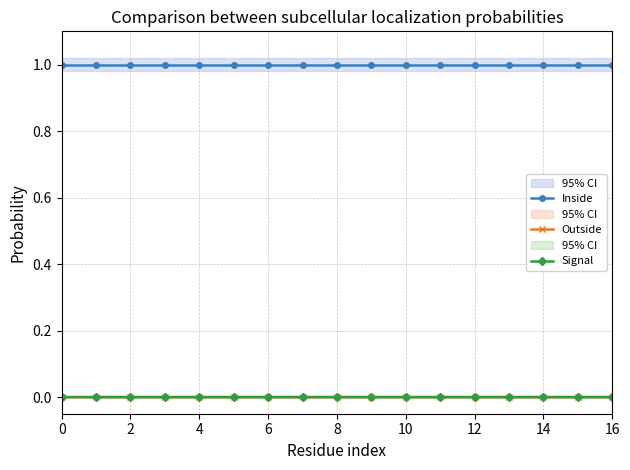

What is the difference between the highest and lowest values at 14?

1.0